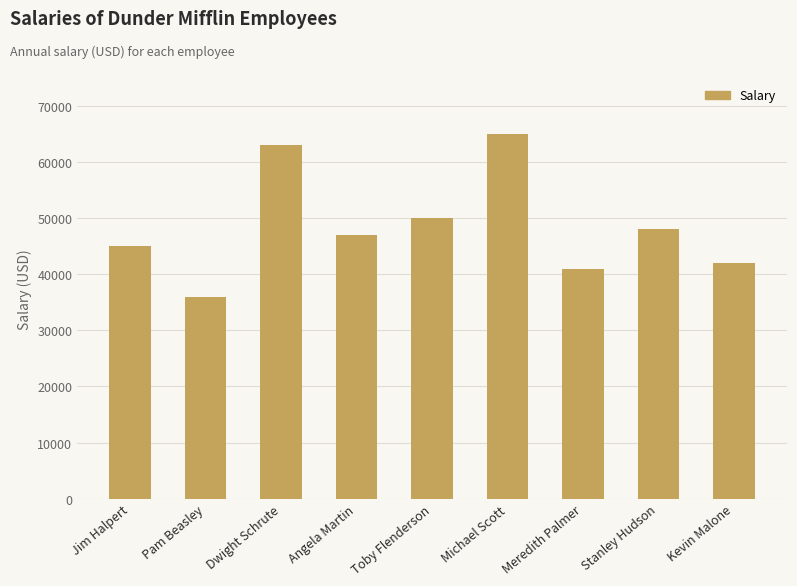

What is the difference between the second highest and minimum values?

27000